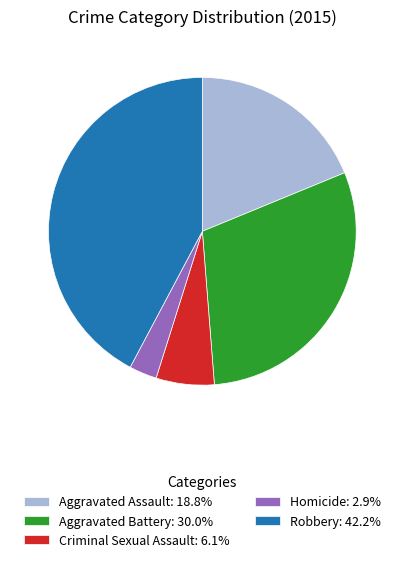

Does any single category account for the majority?

No